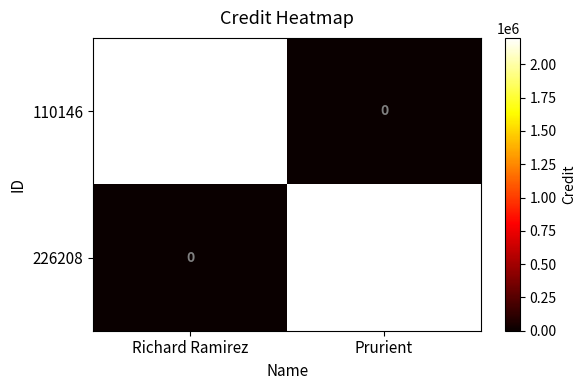

Reading right to left, extract all data points from this chart.

110146: Prurient=0	Richard Ramirez=2199267
226208: Prurient=2199267	Richard Ramirez=0